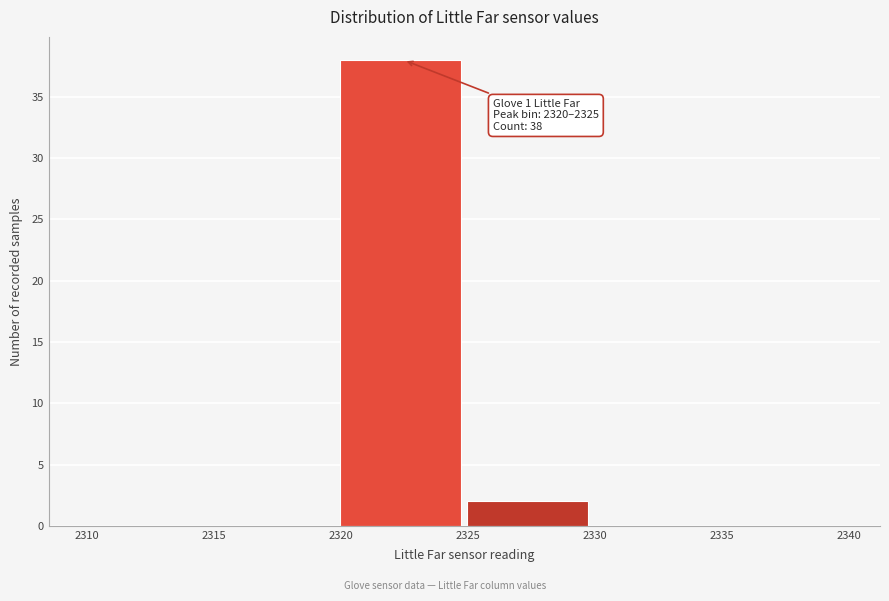

Which range on the x-axis has the tallest bar?

2320 to 2325